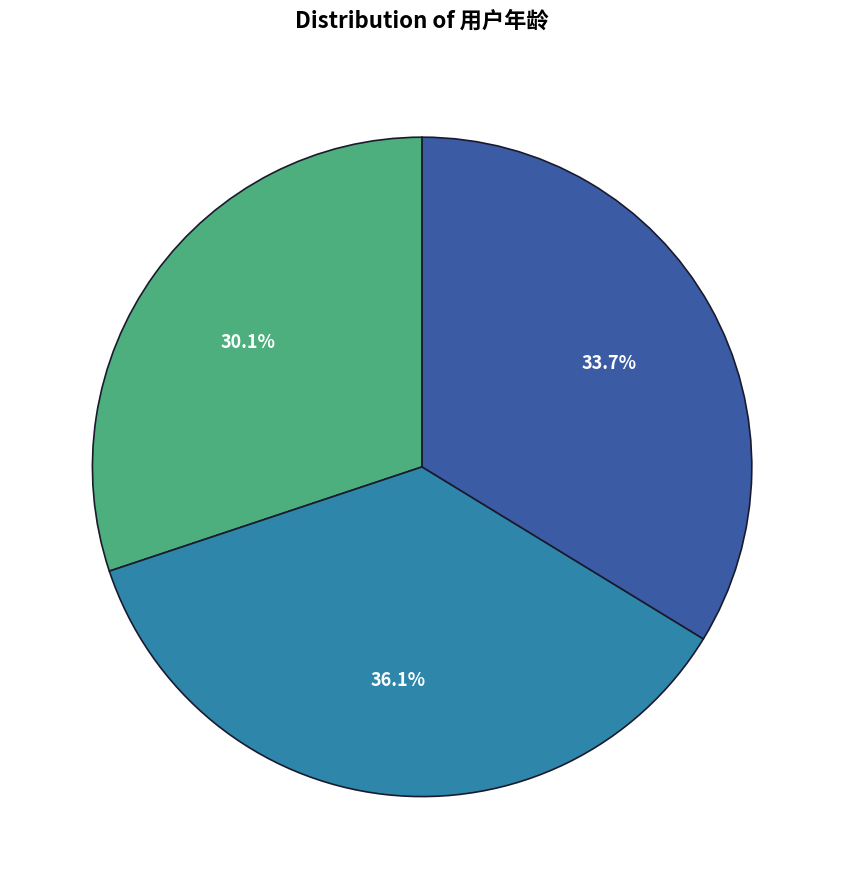

Does any single category account for the majority?

No